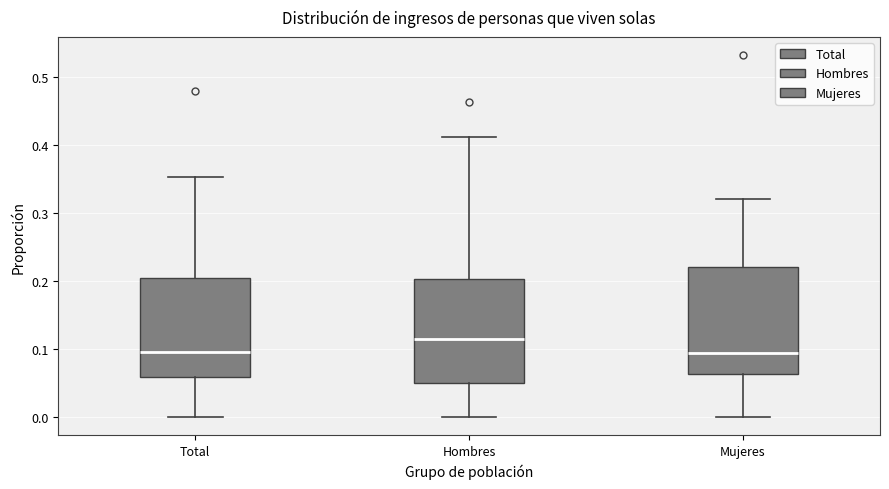

Reading left to right, transcribe this box plot: for each box, give where its median line is, the range the box spans, and where its two whiskers end, as read against the y-axis. The values are not printed on the chart, so give them approximately, as read against the axis.

Total: median 0.10, box 0.06 to 0.20, whiskers 0.00 to 0.35
Hombres: median 0.11, box 0.05 to 0.20, whiskers 0.00 to 0.41
Mujeres: median 0.09, box 0.06 to 0.22, whiskers 0.00 to 0.32